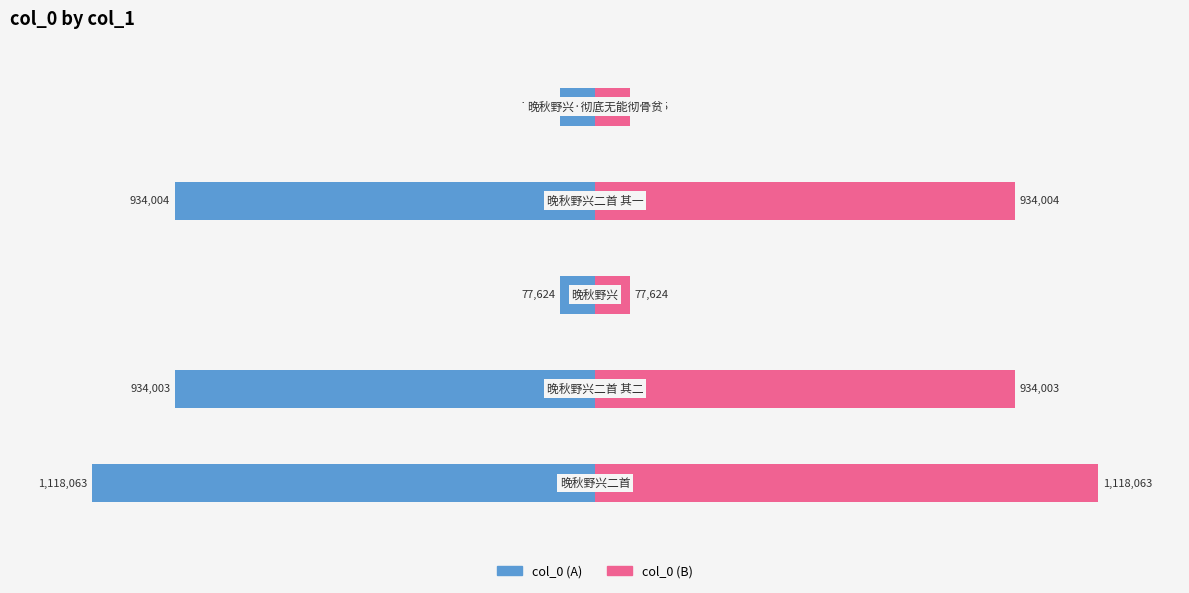

Is it true that col_0 (right) equals 934003 at −1.0?

True